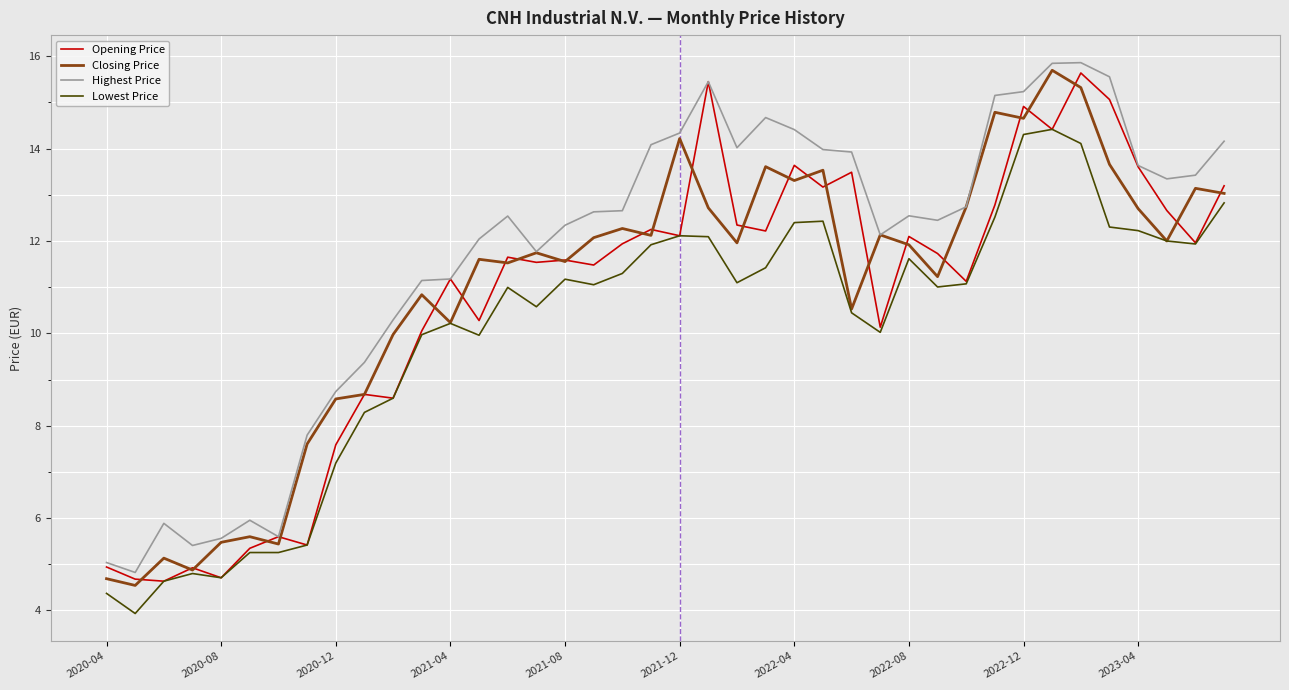

Which series has the largest total across all categories?

Highest Price